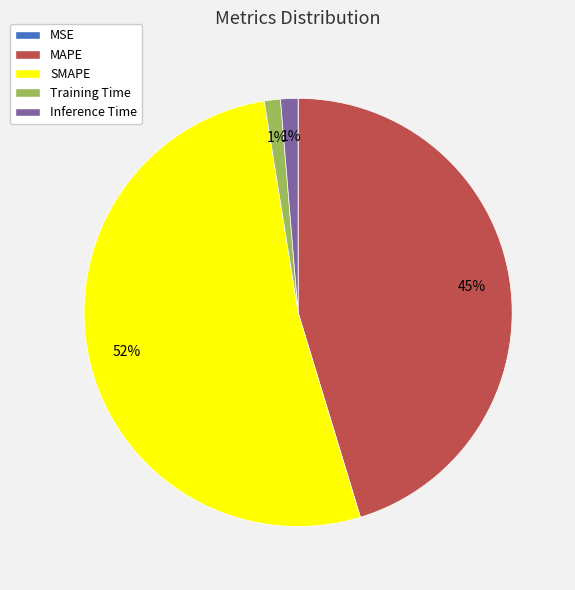

Is it true that Inference Time is 15% of the pie?

False